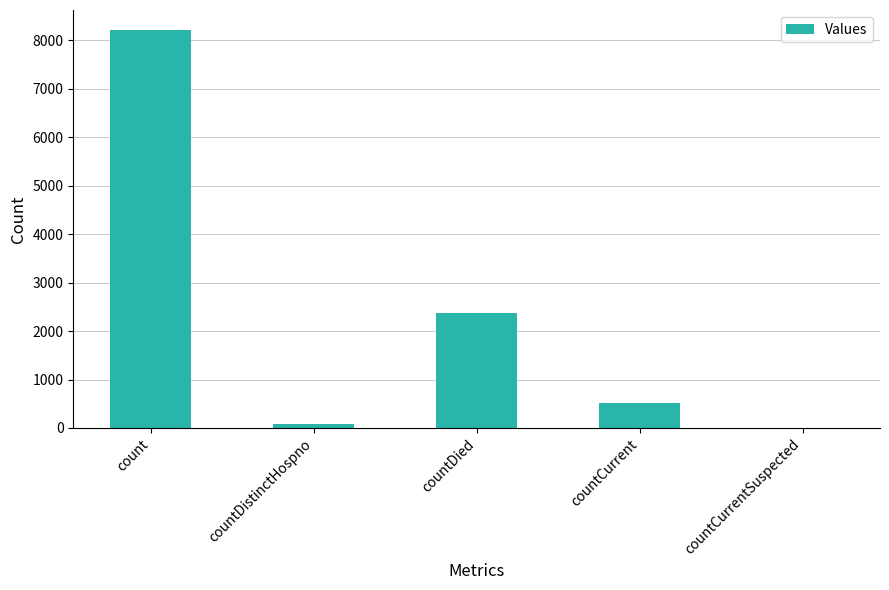

True or false: the data shows 1009 at countDied.

False